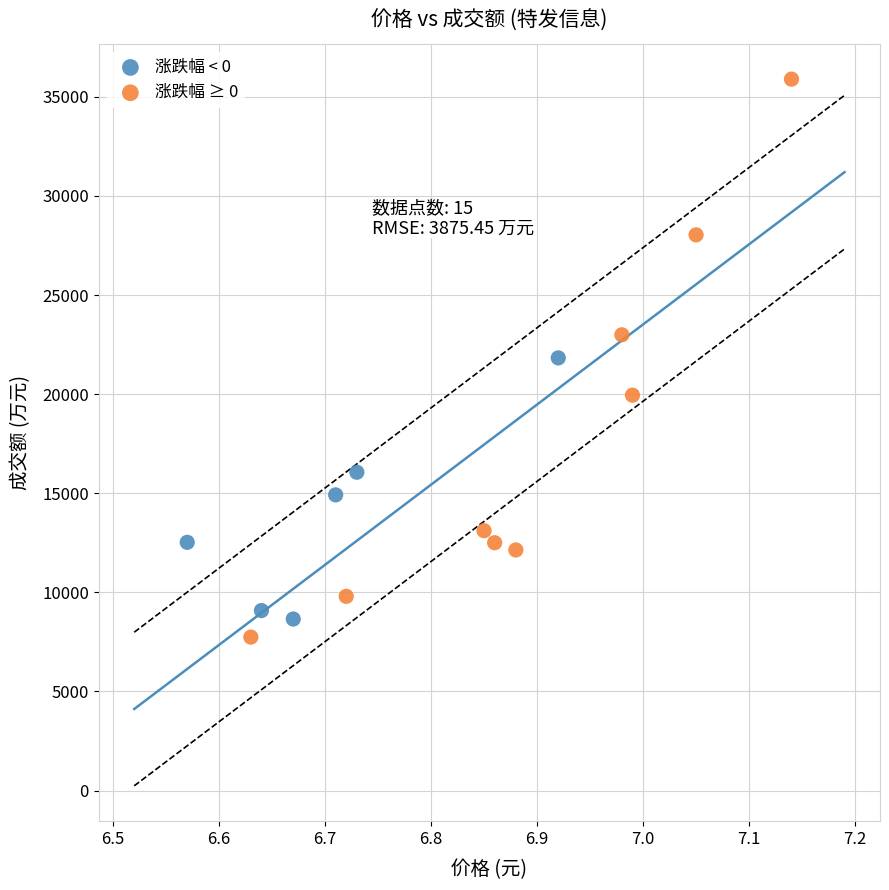

Which series has the largest Y range (max minus min)?

涨跌幅 ≥ 0